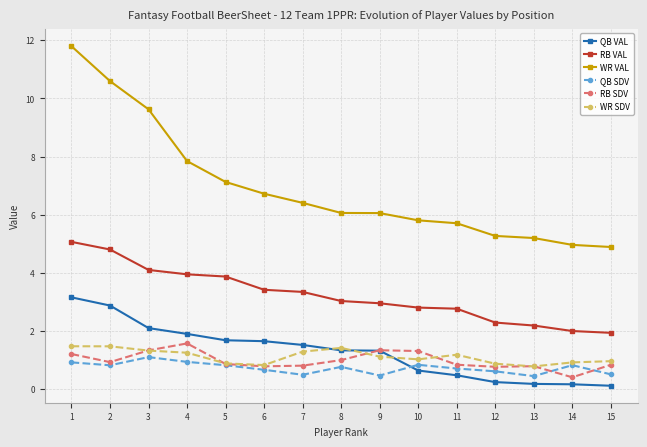

The value of RB SDV at 13 is 0.8. True or false?

True